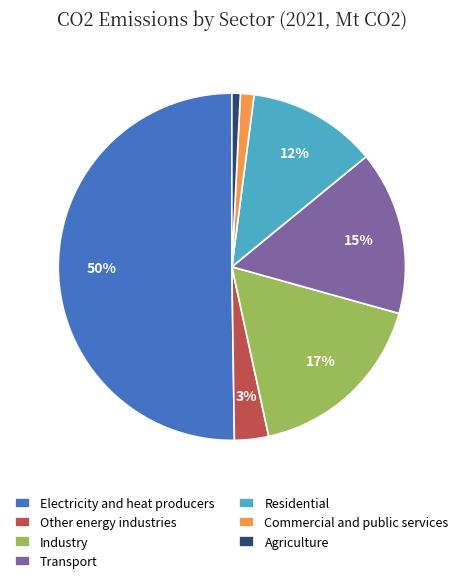

To the nearest percent, what percentage of the pie is Transport?

15%